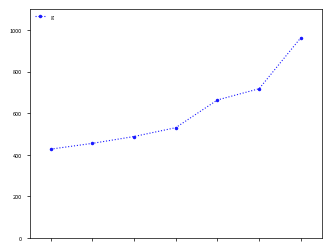

What is the minimum value shown in the chart?

427.4